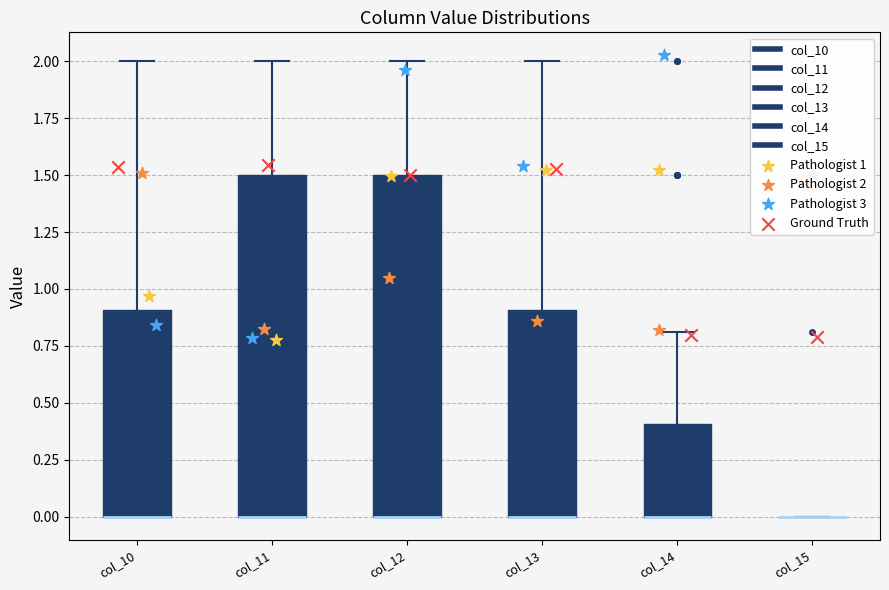

Reading left to right, transcribe this box plot: for each box, give where its median line is, the range the box spans, and where its two whiskers end, as read against the y-axis. The values are not printed on the chart, so give them approximately, as read against the axis.

col_10: median 0.0 (drawn on the box's lower edge), box 0.0 to 0.9, whiskers 0.0 to 2.0
col_11: median 0.0 (drawn on the box's lower edge), box 0.0 to 1.5, whiskers 0.0 to 2.0
col_12: median 0.0 (drawn on the box's lower edge), box 0.0 to 1.5, whiskers 0.0 to 2.0
col_13: median 0.0 (drawn on the box's lower edge), box 0.0 to 0.9, whiskers 0.0 to 2.0
col_14: median 0.0 (drawn on the box's lower edge), box 0.0 to 0.4, whiskers 0.0 to 0.8
col_15: box collapsed to a line at 0.0, whiskers 0.0 to 0.0